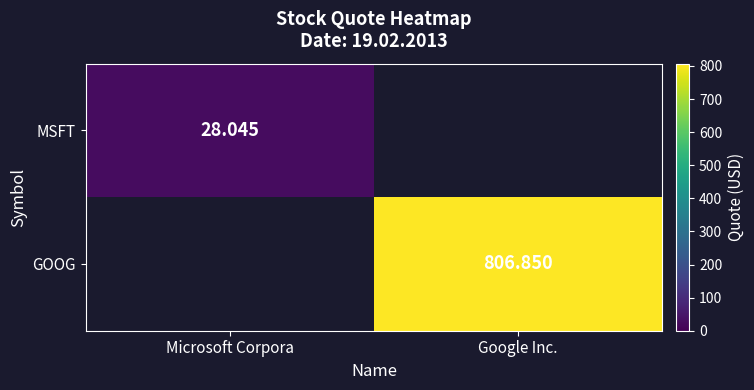

Is the value of MSFT at Microsoft Corpora greater than the value of GOOG at Google Inc.?

No